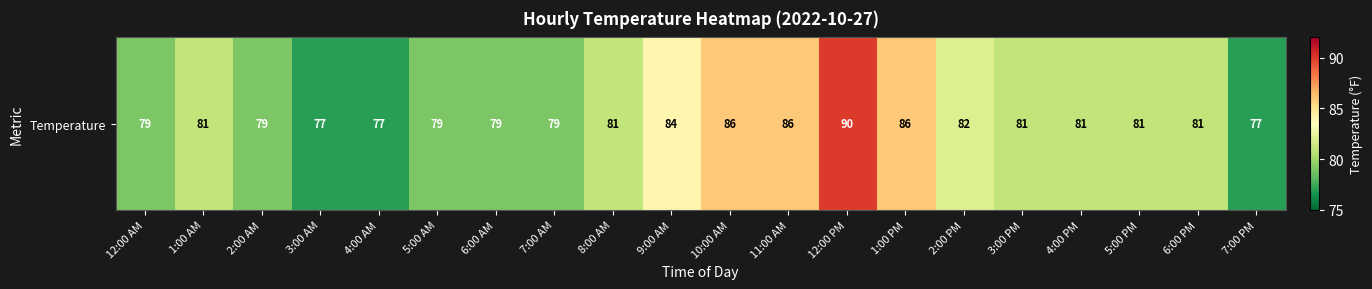

How many categories are shown in the chart?

20